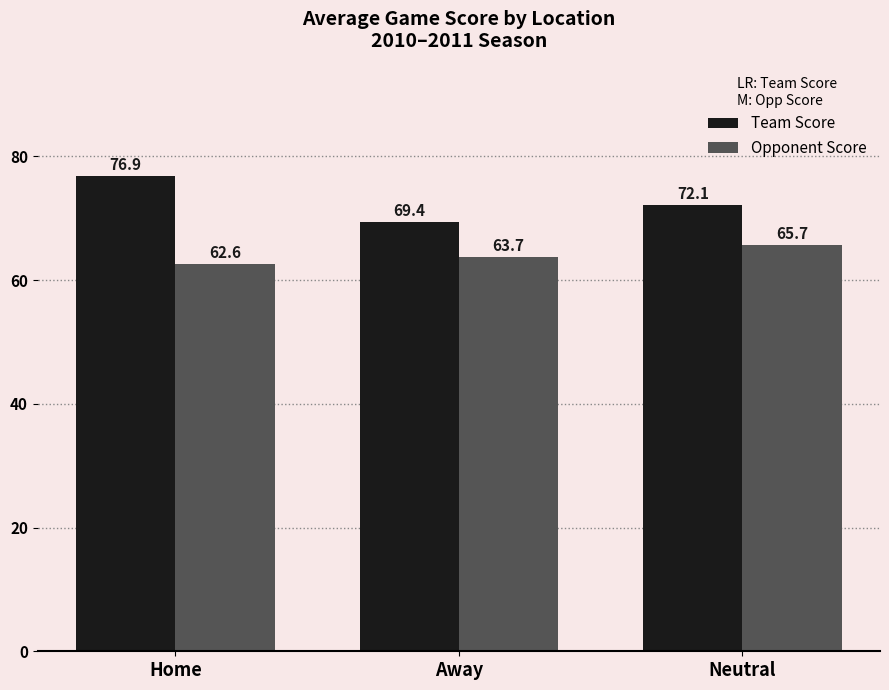

What are all the series names shown in the legend?

Team Score, Opponent Score